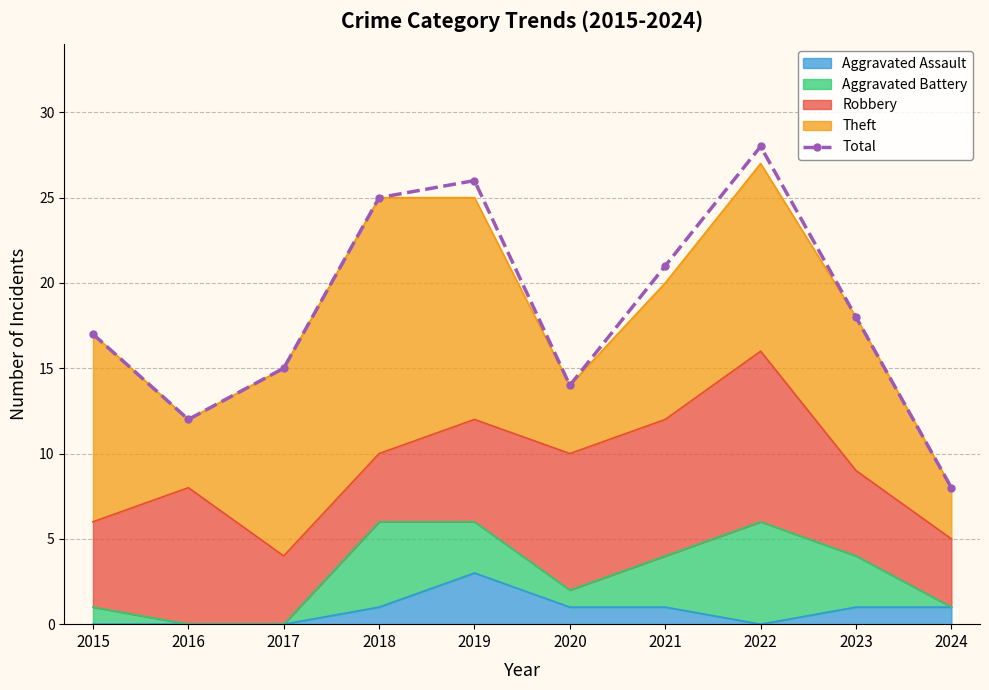

List the labels in order of value, largest first.

2022, 2019, 2018, 2021, 2023, 2015, 2017, 2020, 2016, 2024